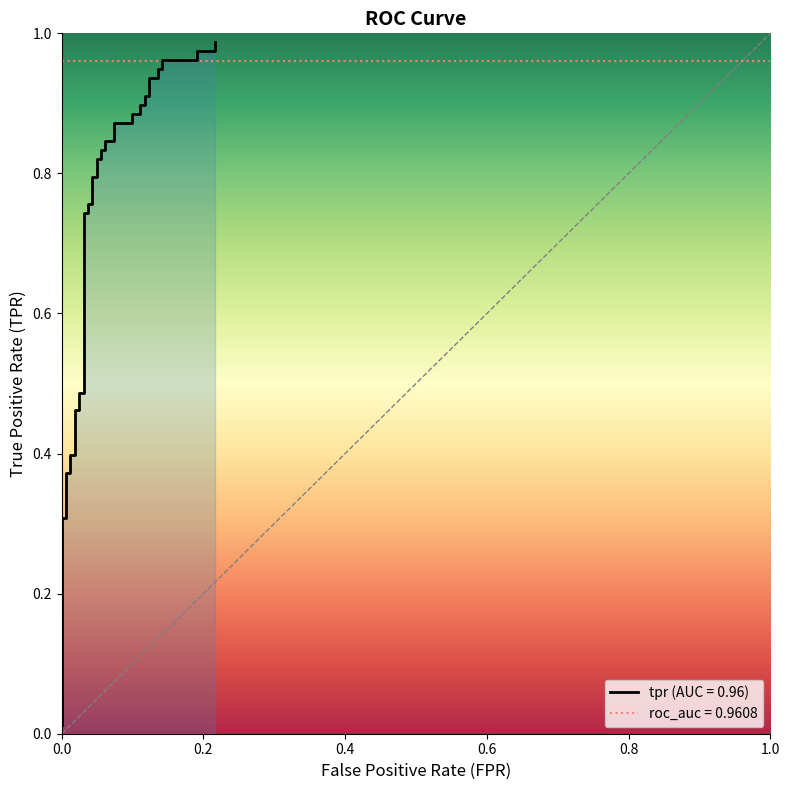

How many distinct data groups are displayed?

1